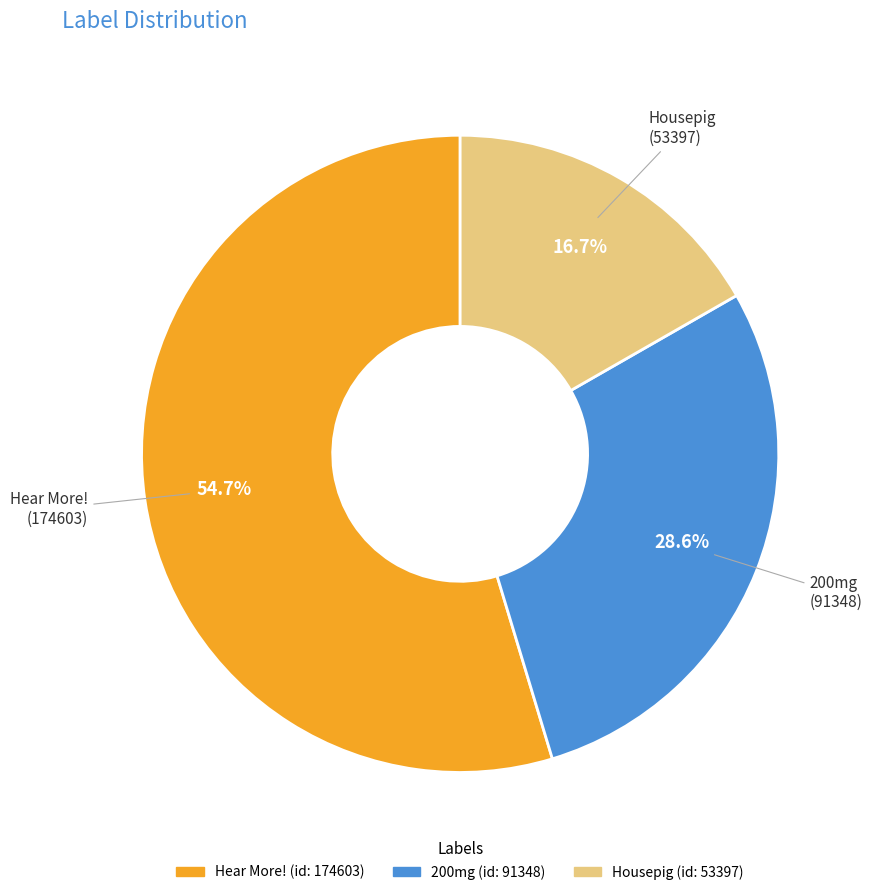

To the nearest percent, what percentage of the pie is 200mg?

29%